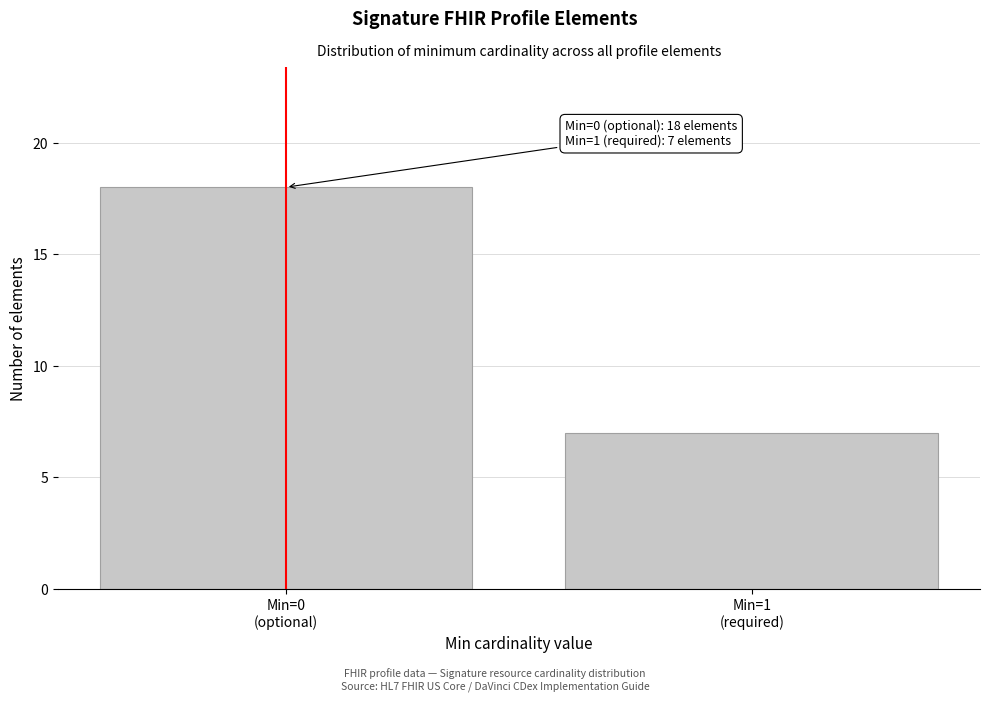

Reading right to left, what are all the values shown in this chart?

7	18